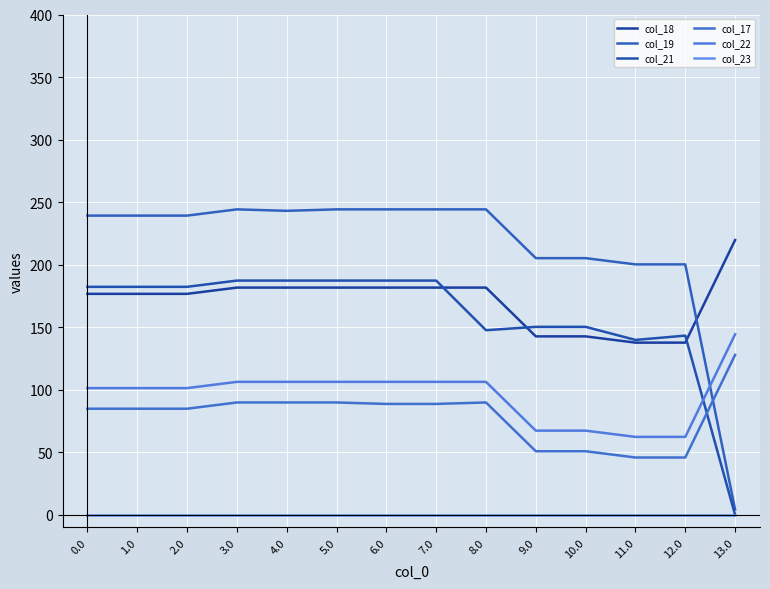

True or false: col_19 has more than 1 interior local peaks.

True